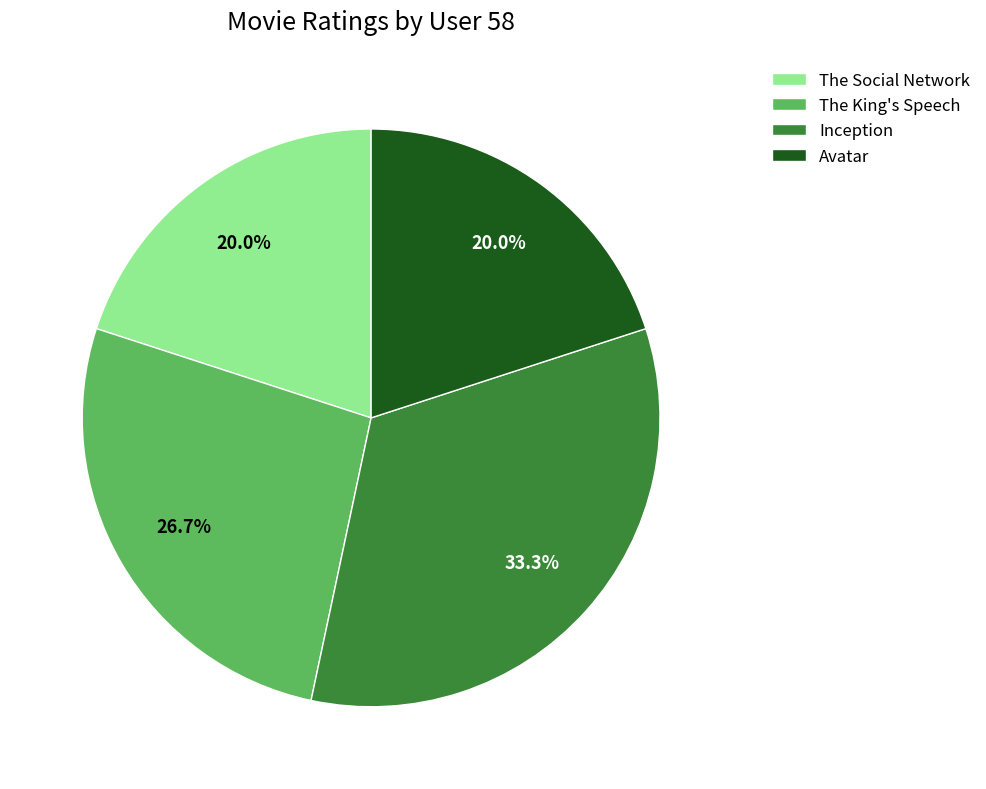

Which slice is the largest?

Inception